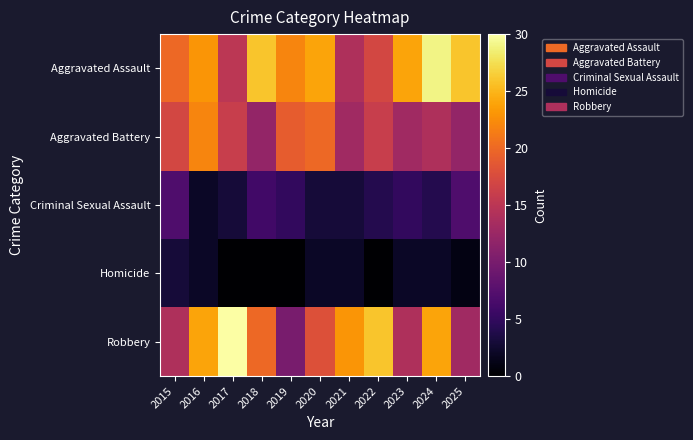

Reading left to right, extract all data points from this chart.

Aggravated Assault: 2015=20	2016=23	2017=15	2018=26	2019=22	2020=24	2021=14	2022=17	2023=24	2024=29	2025=26
Aggravated Battery: 2015=17	2016=22	2017=16	2018=12	2019=19	2020=20	2021=13	2022=16	2023=13	2024=14	2025=12
Criminal Sexual Assault: 2015=7	2016=2	2017=3	2018=6	2019=5	2020=3	2021=3	2022=4	2023=5	2024=4	2025=7
Homicide: 2015=3	2016=2	2017=0	2018=0	2019=0	2020=2	2021=2	2022=0	2023=2	2024=2	2025=1
Robbery: 2015=14	2016=24	2017=30	2018=20	2019=10	2020=18	2021=23	2022=26	2023=14	2024=24	2025=13